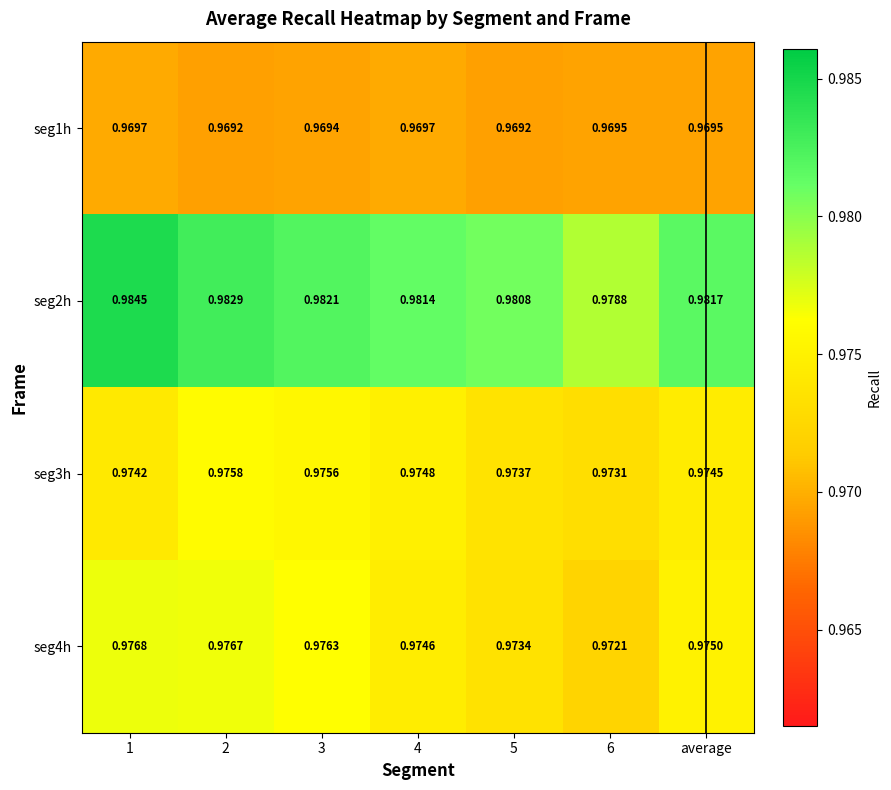

Is the value of seg3h at 5 greater than the value of seg1h at 2?

Yes